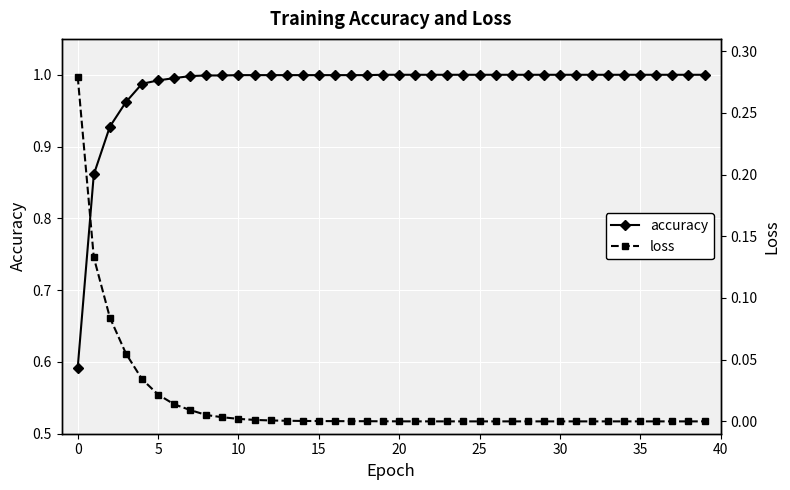

True or false: loss and accuracy intersect in this chart.

False